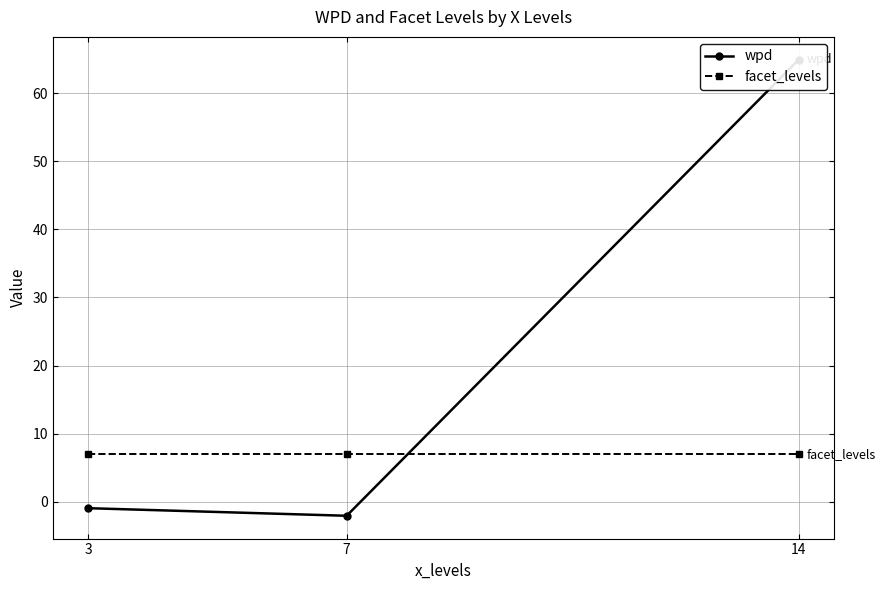

What is the greatest value displayed?

64.9